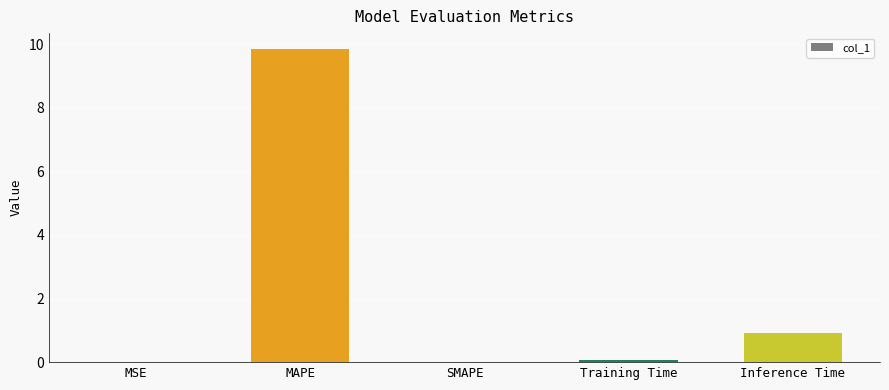

Count the number of data series in this chart.

1